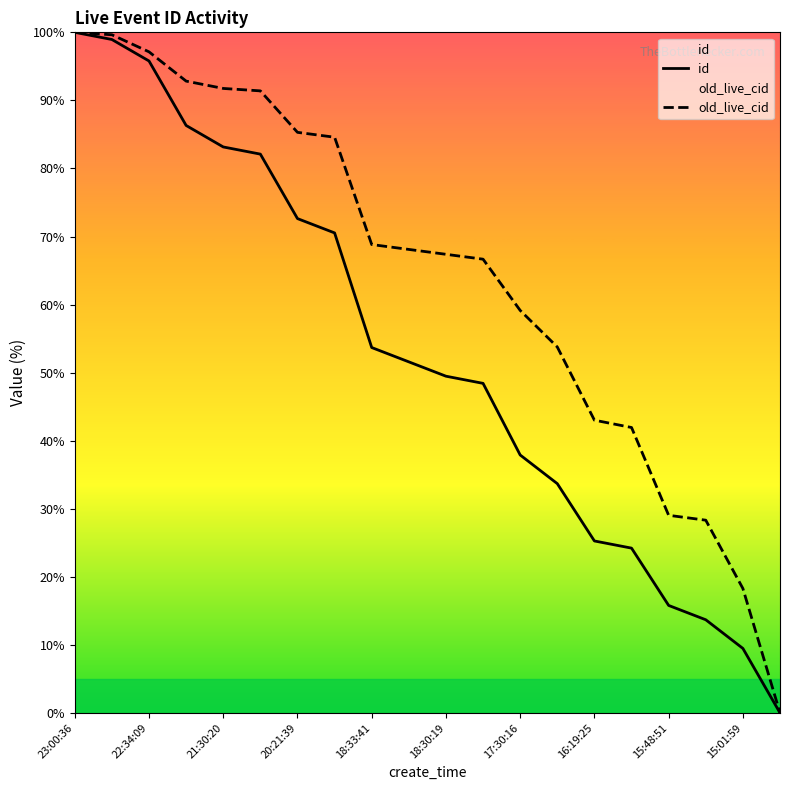

What is the maximum value for old_live_cid?

100.0